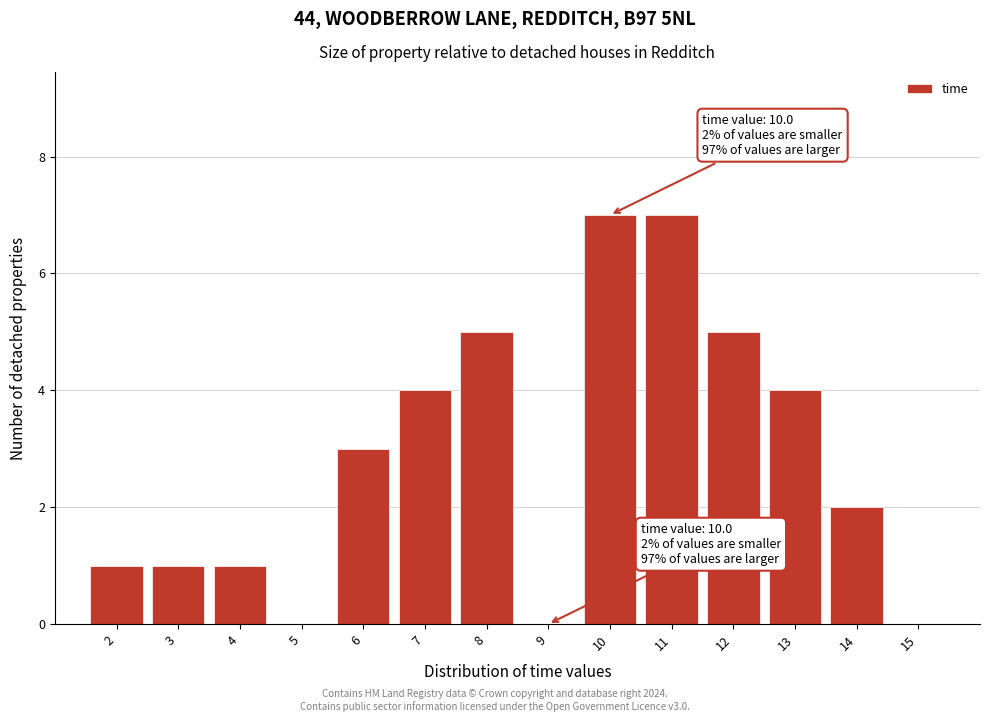

Reading left to right, transcribe all the data shown in this chart.

2=1	3=1	4=1	5=0	6=3	7=4	8=5	9=0	10=7	11=7	12=5	13=4	14=2	15=0